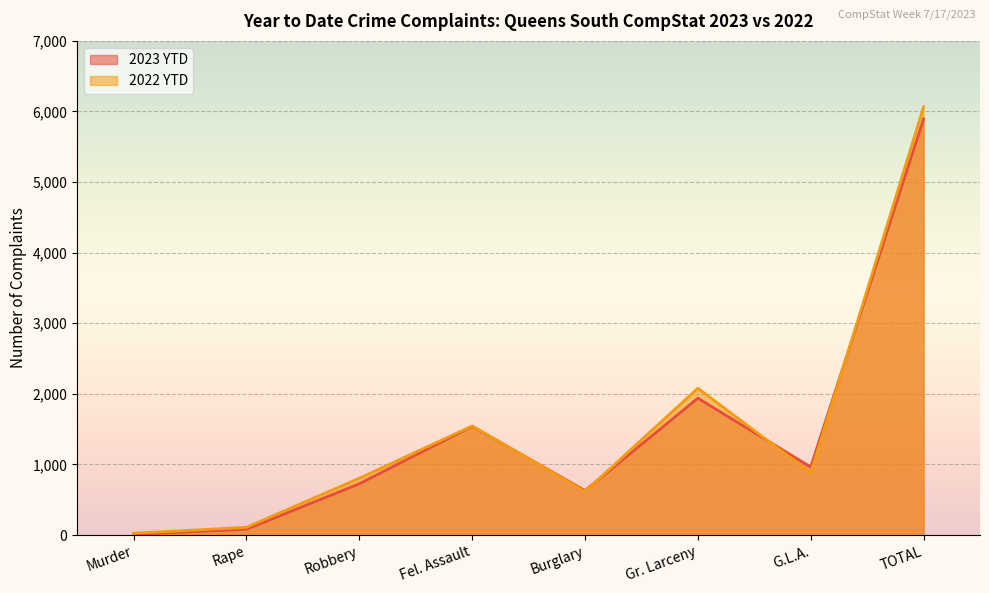

The value of 2023 YTD at Gr. Larceny is 1939. True or false?

True